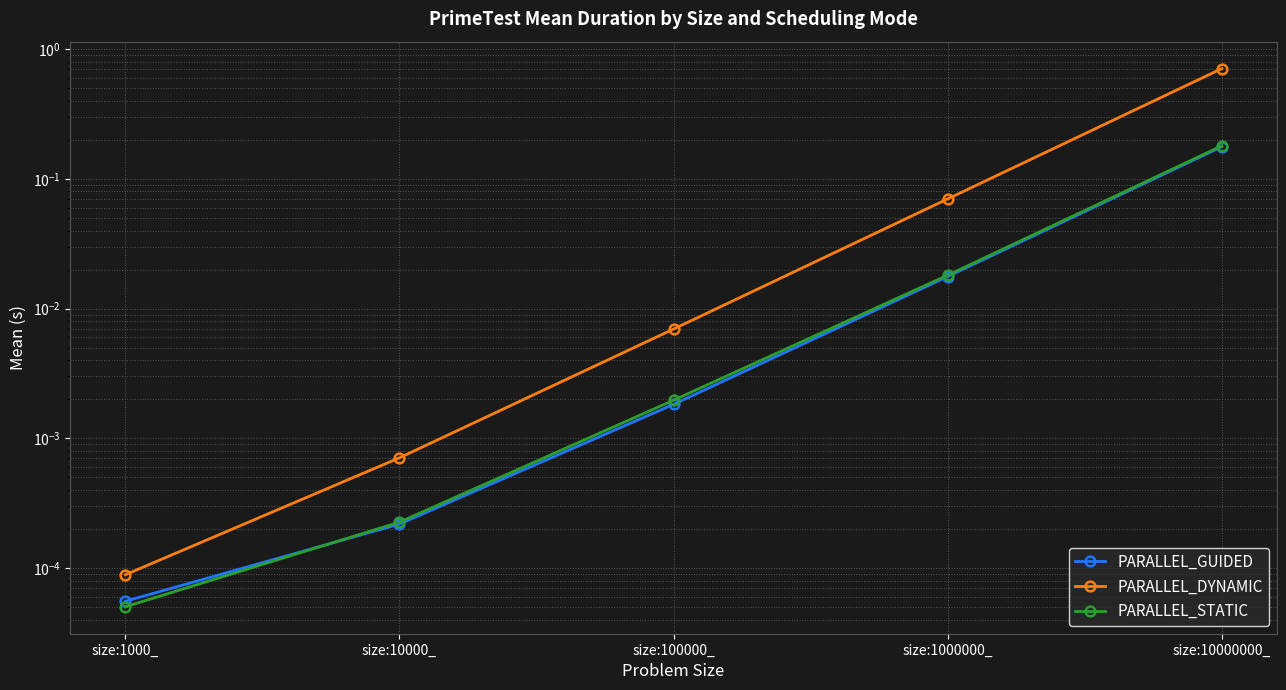

At which category is the sum across all series the highest?

size:10000000_